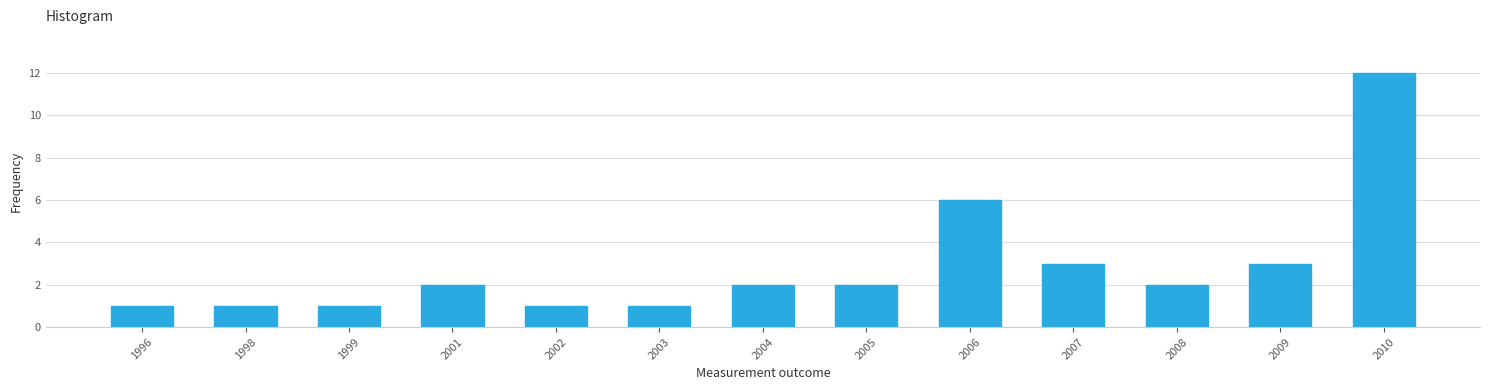

Reading left to right, extract all data points from this chart.

1	1	1	2	1	1	2	2	6	3	2	3	12